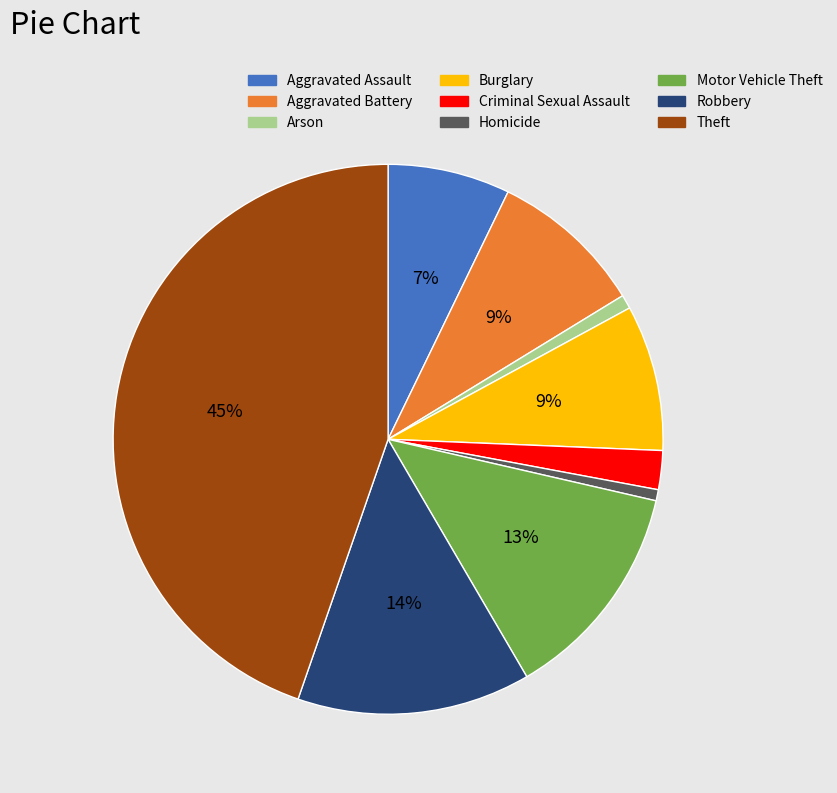

What is the ratio of the value at Burglary to the value at Motor Vehicle Theft?

0.7